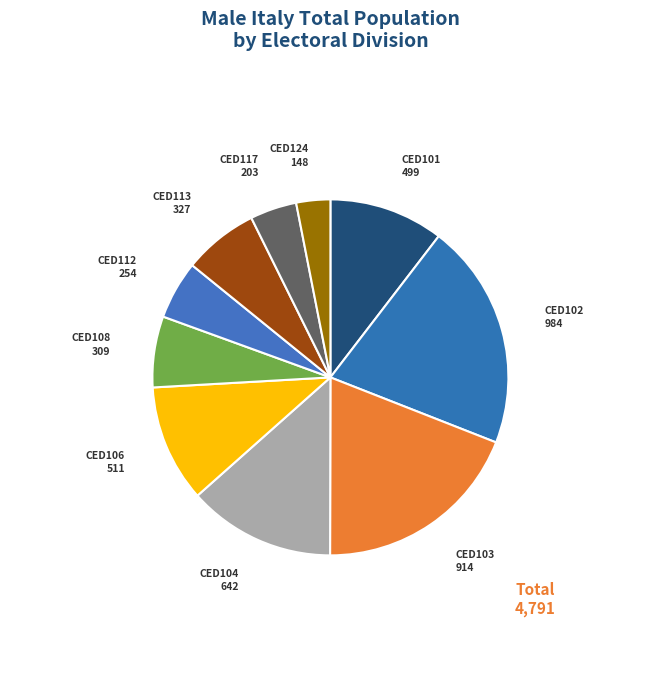

Does any single category account for the majority?

No